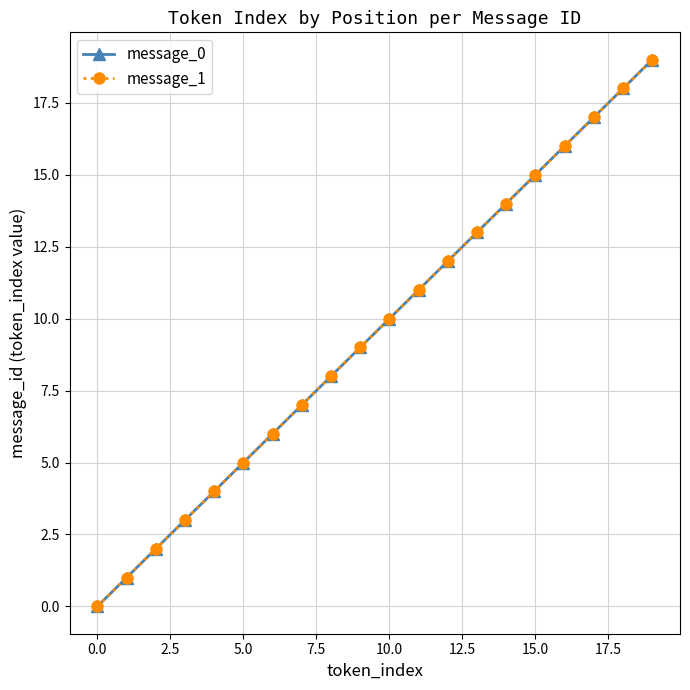

Does the chart have visible grid lines?

Yes